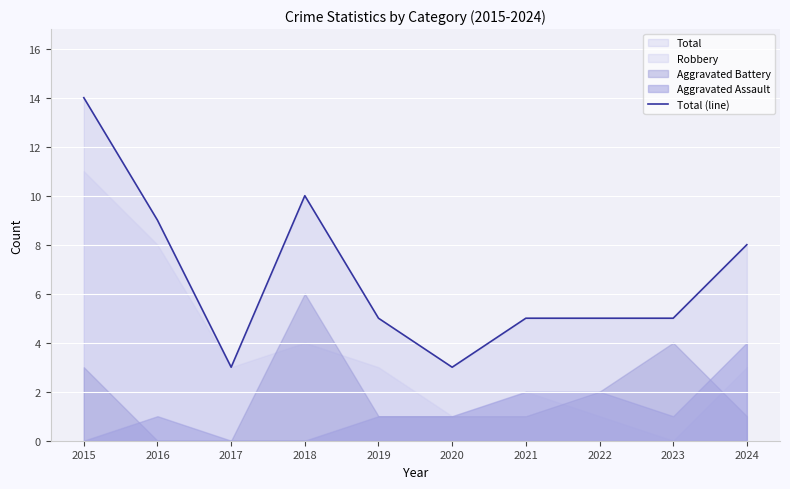

At which category does the chart reach its peak across all series?

2015